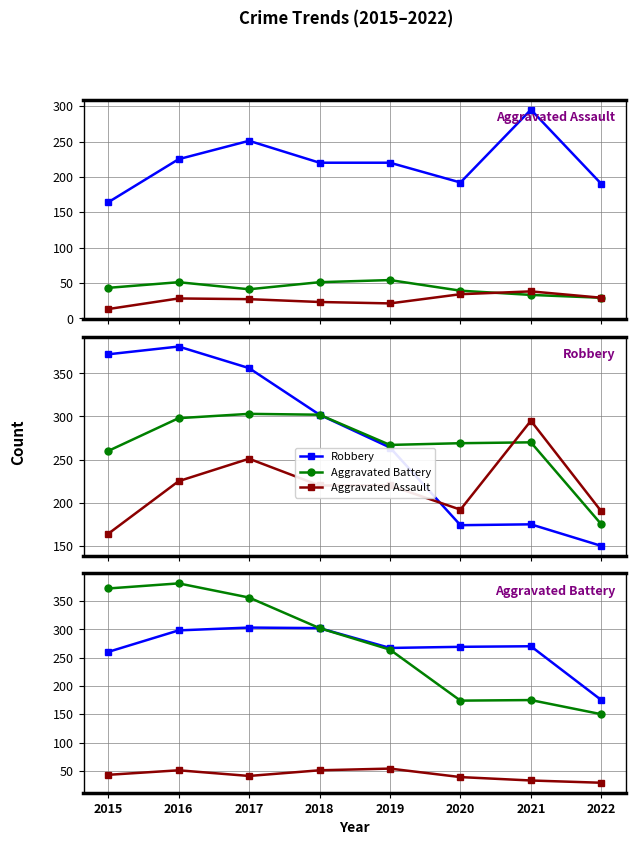

What is the difference between the second highest and minimum values in the Robbery series?

222